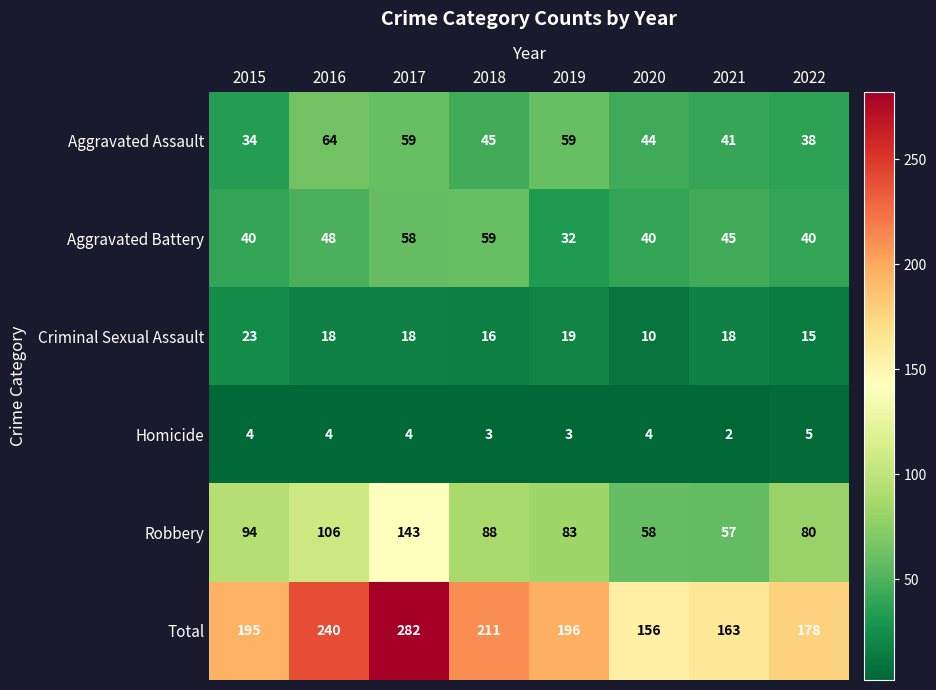

Which series has the widest spread of values?

Total